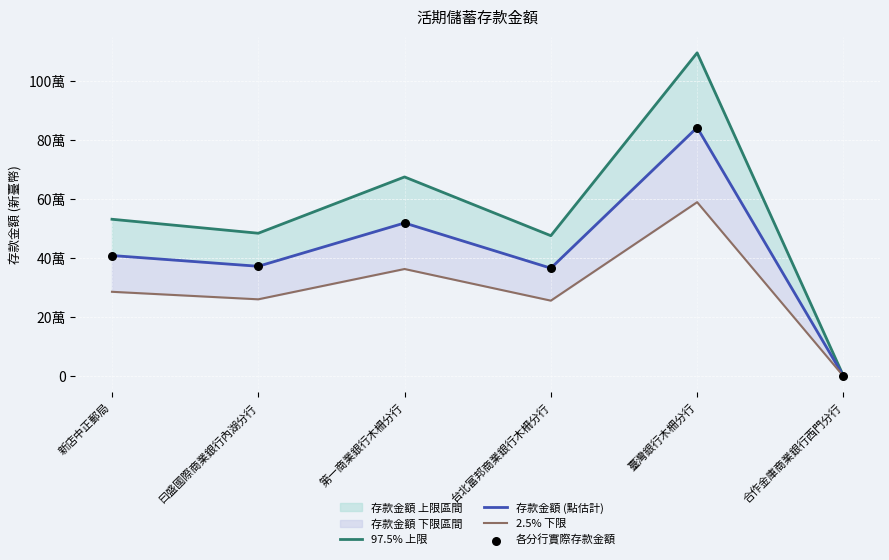

Which series has the widest spread of Y values?

97.5% 上限